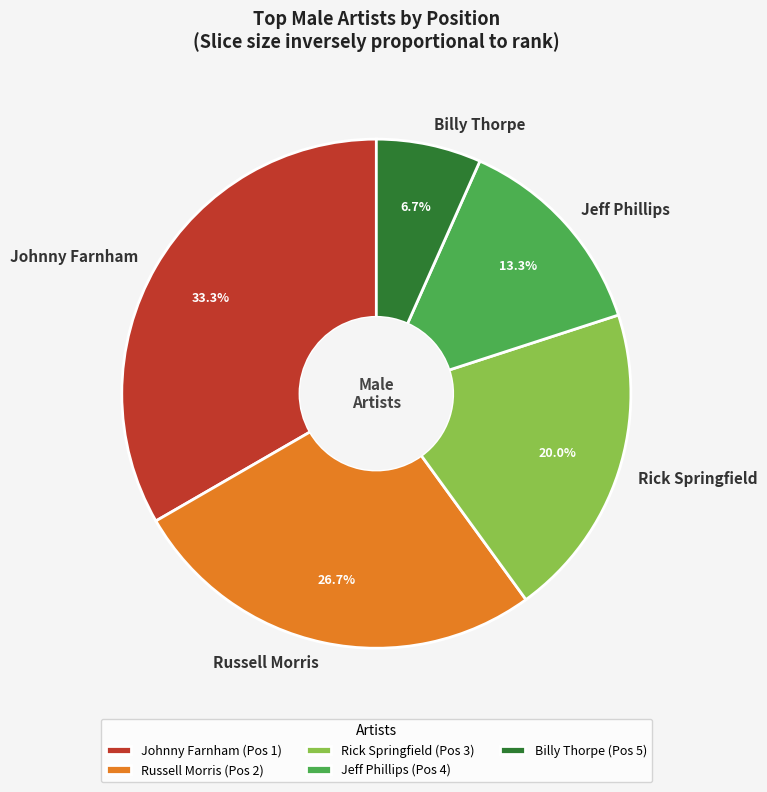

Is Rick Springfield the majority of the pie?

No